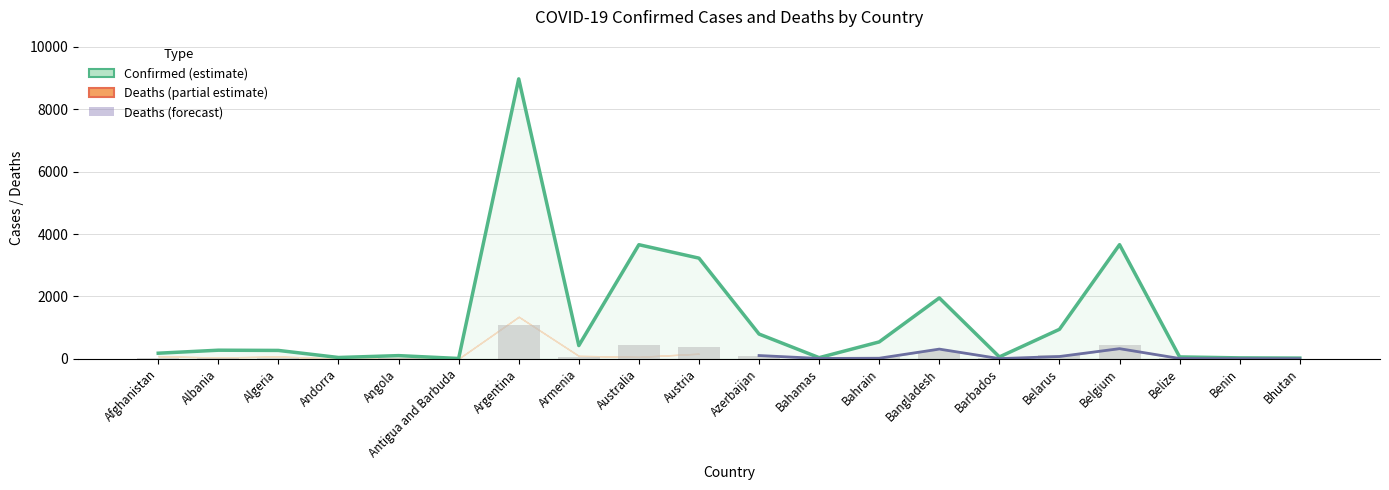

At which label does the data first exceed 32?

Albania